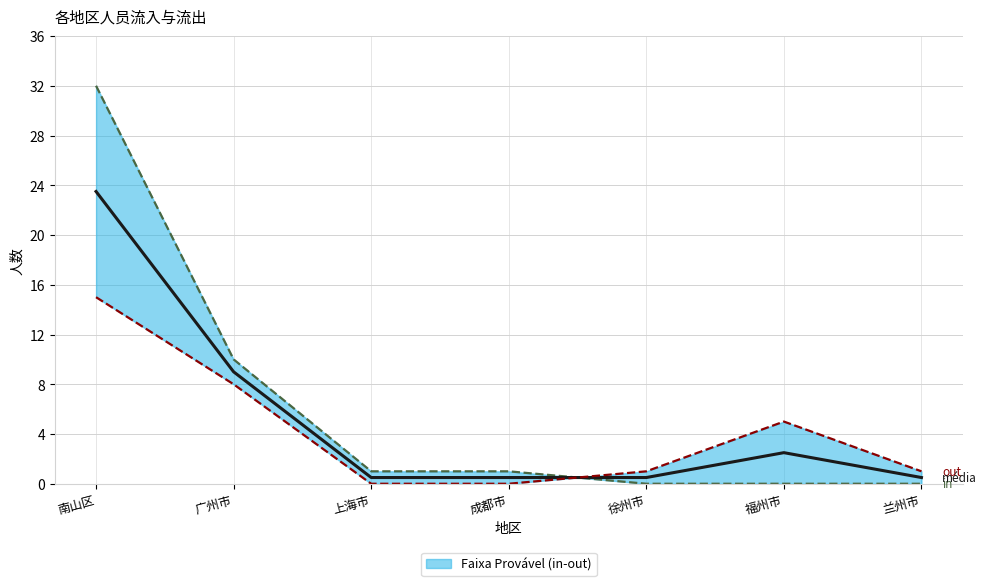

After their last crossing, which series has the higher values: out or in?

out